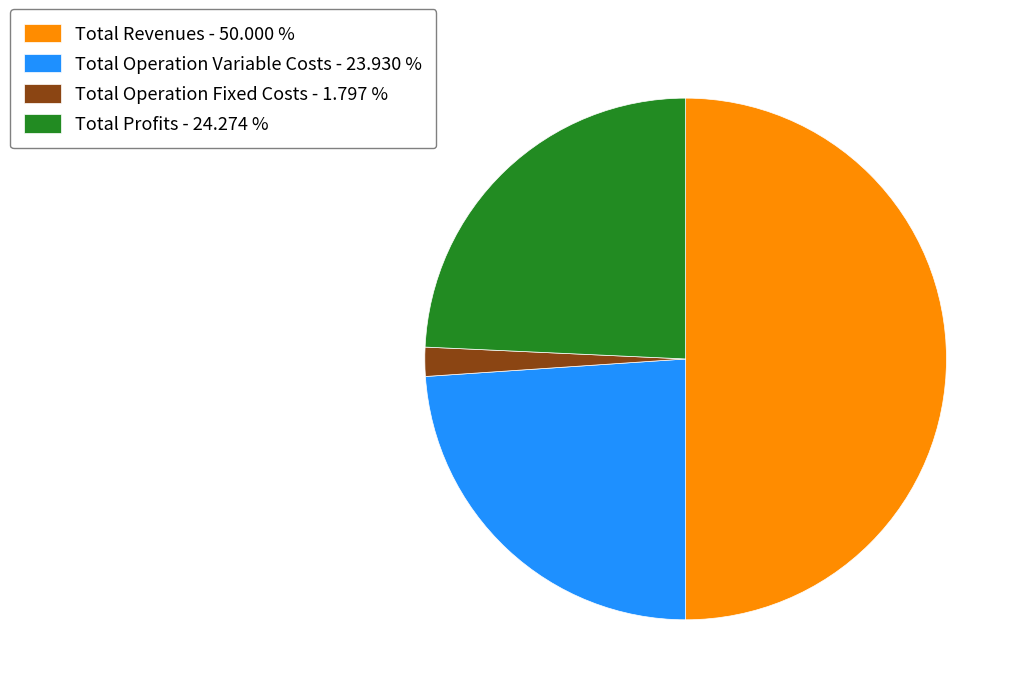

Between Total Revenues - 50.000 % and Total Operation Variable Costs - 23.930 %, which is larger?

Total Revenues - 50.000 %